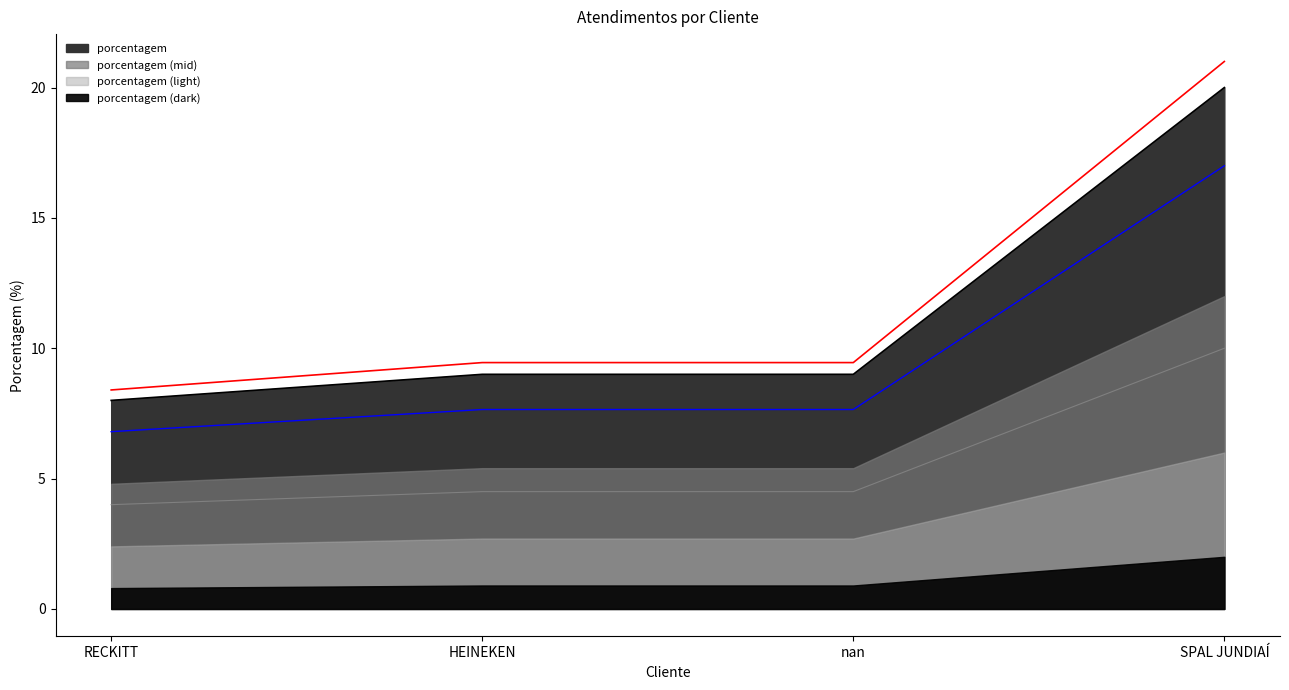

Is it true that the value at HEINEKEN is 15?

False